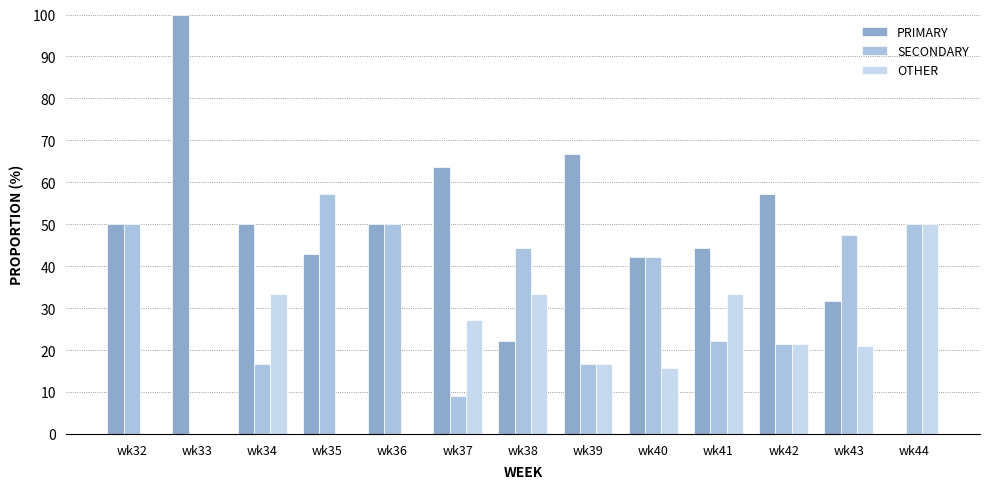

What is the total value across all series at wk35?

100.0